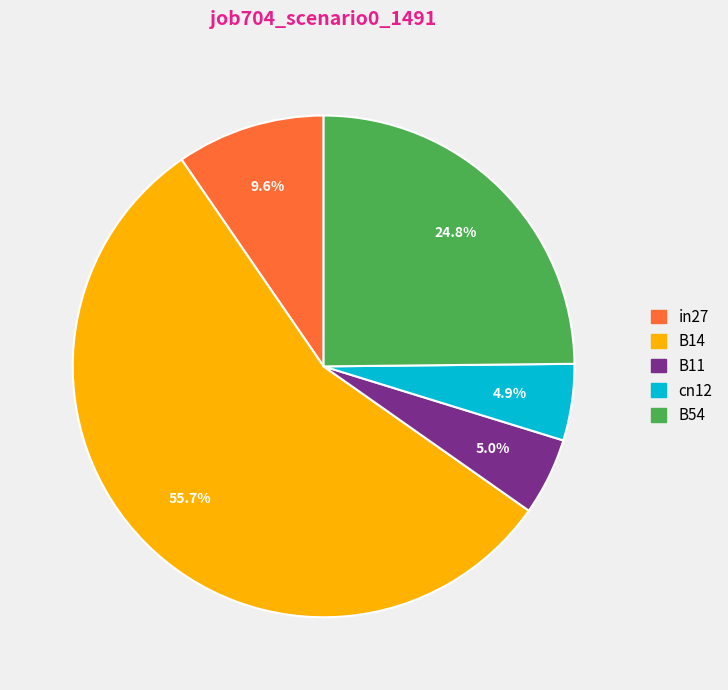

How many slices are in this pie chart?

5